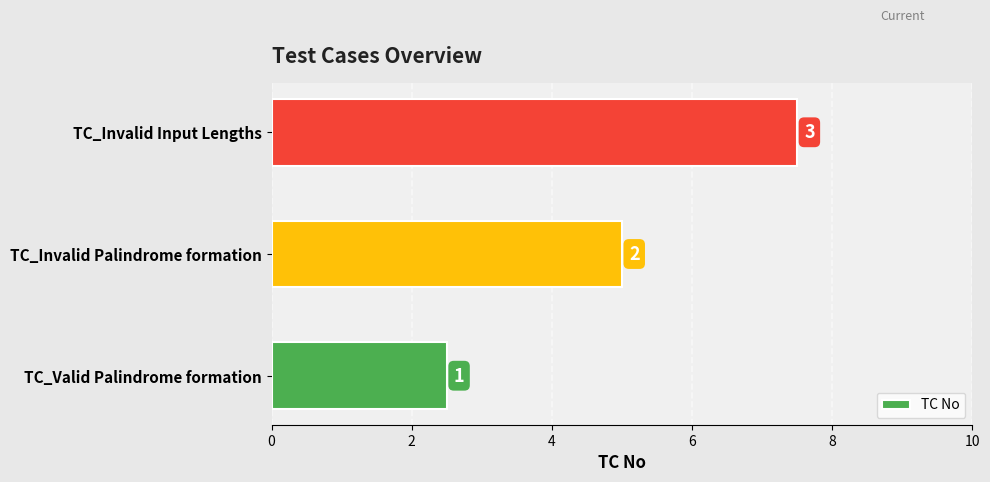

Are the bars horizontal?

Yes